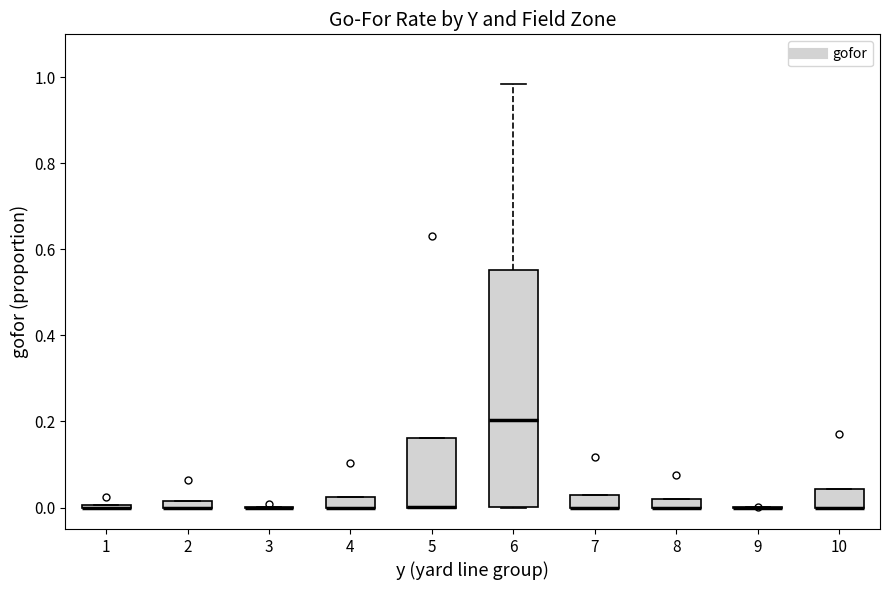

Comparing the boxes themselves (not the whiskers), which one is the tallest?

6